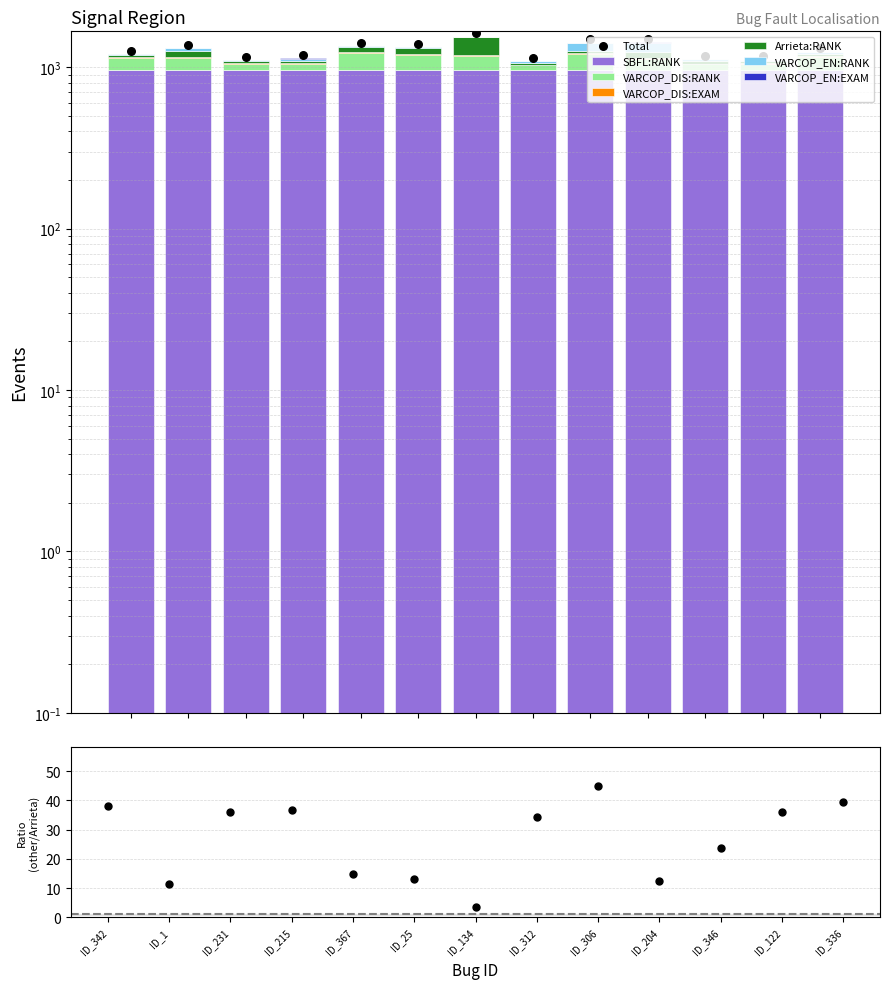

Is the value of VARCOP_EN:RANK at ID_215 greater than the value of Arrieta:RANK at ID_134?

No